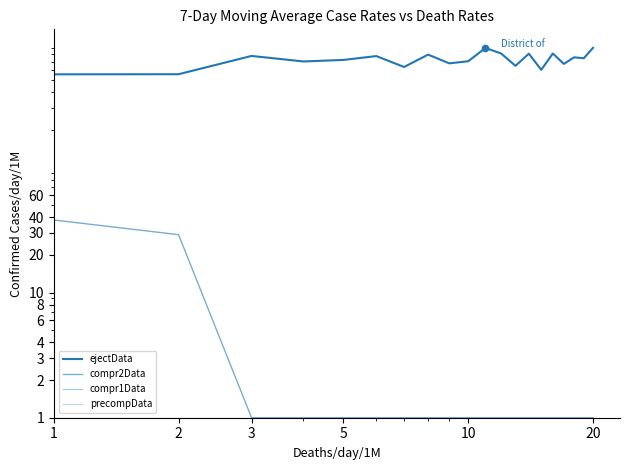

What are all the series names shown in the legend?

ejectData, compr2Data, compr1Data, precompData